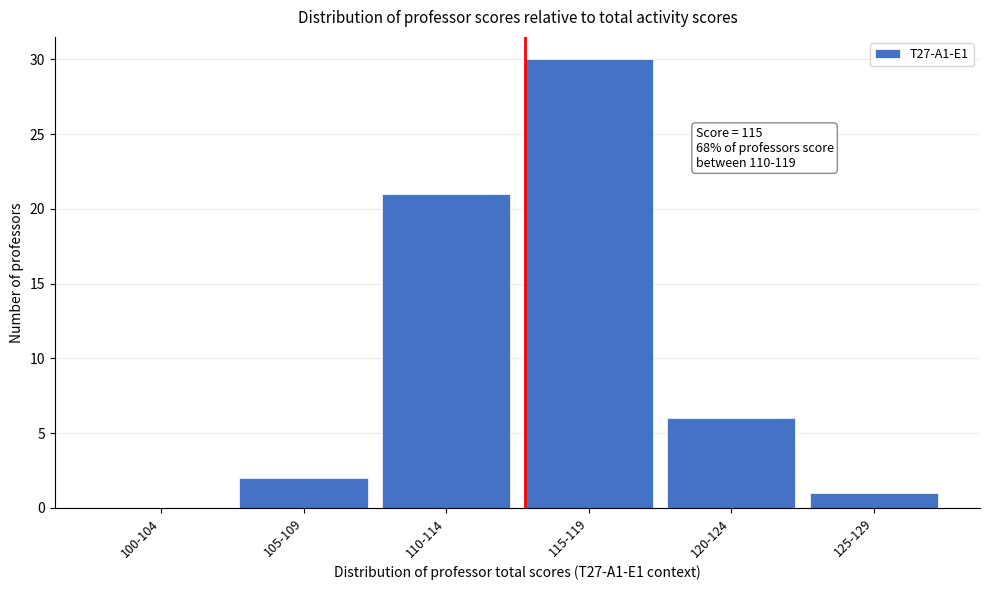

Reading left to right, transcribe all the data shown in this chart.

100-104=0	105-109=2	110-114=21	115-119=30	120-124=6	125-129=1